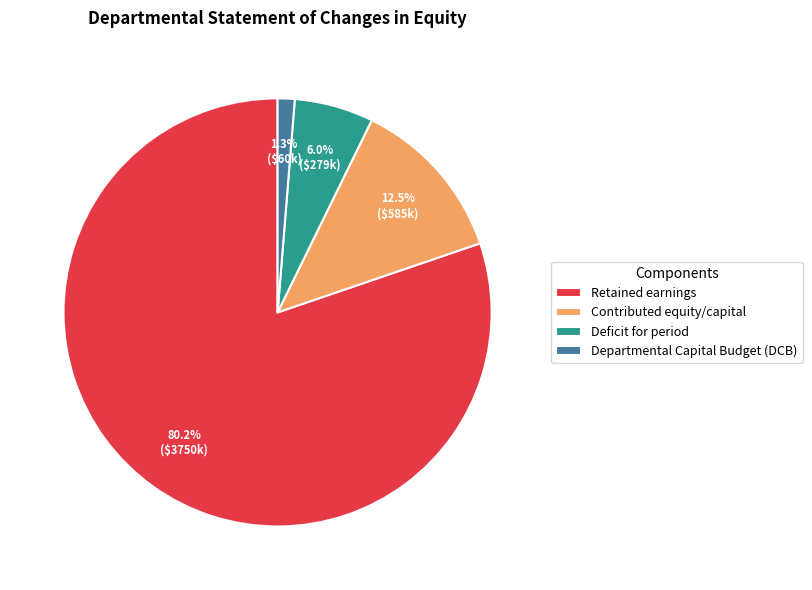

What is the total percentage of Retained earnings and Departmental Capital Budget (DCB)?

81.5%